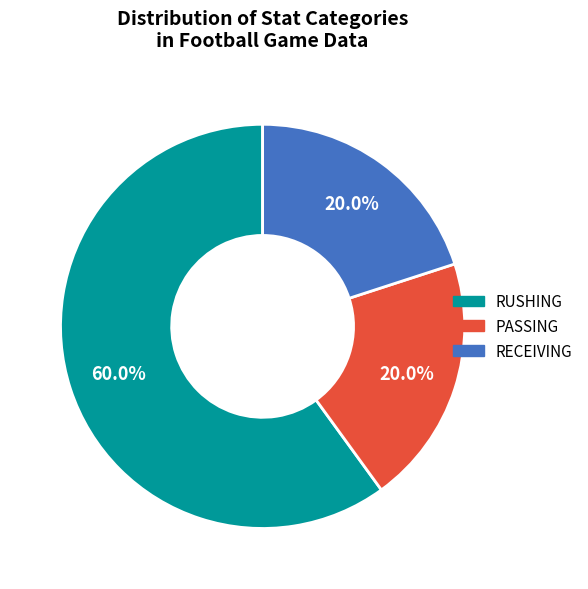

Is there a majority slice in this chart?

Yes